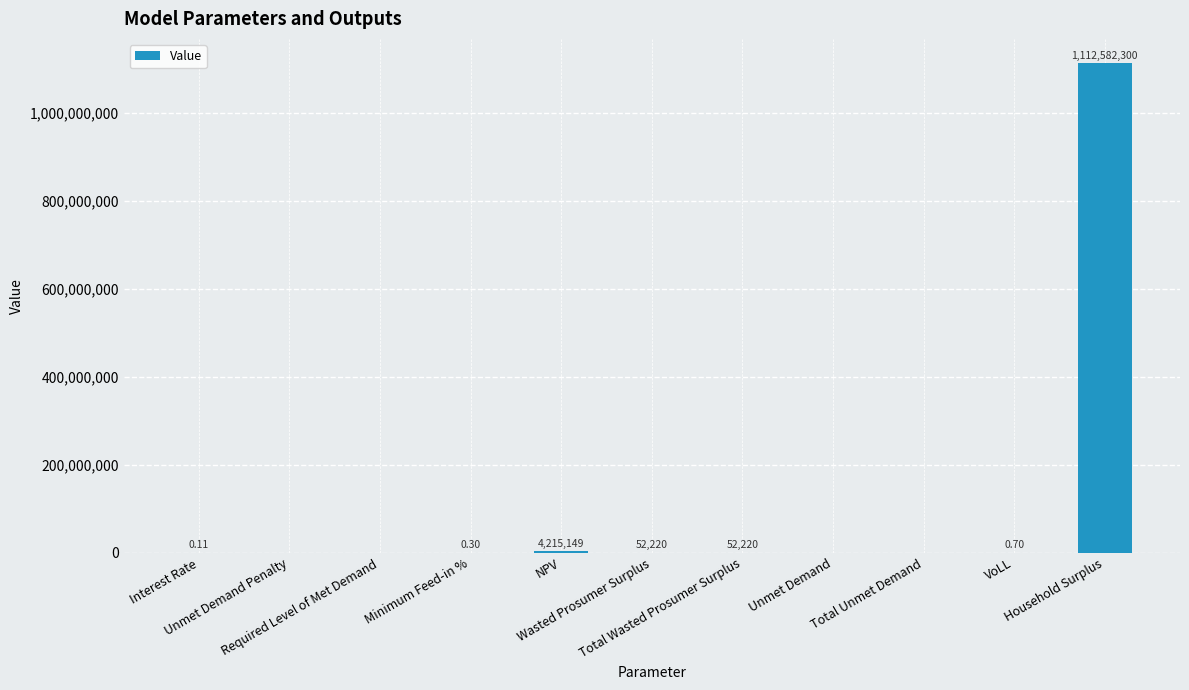

Reading left to right, what are all the values shown in this chart?

0.1	0.0	0.0	0.3	4215149.3	52219.9	52219.9	0.0	0.0	0.7	1112582300.5